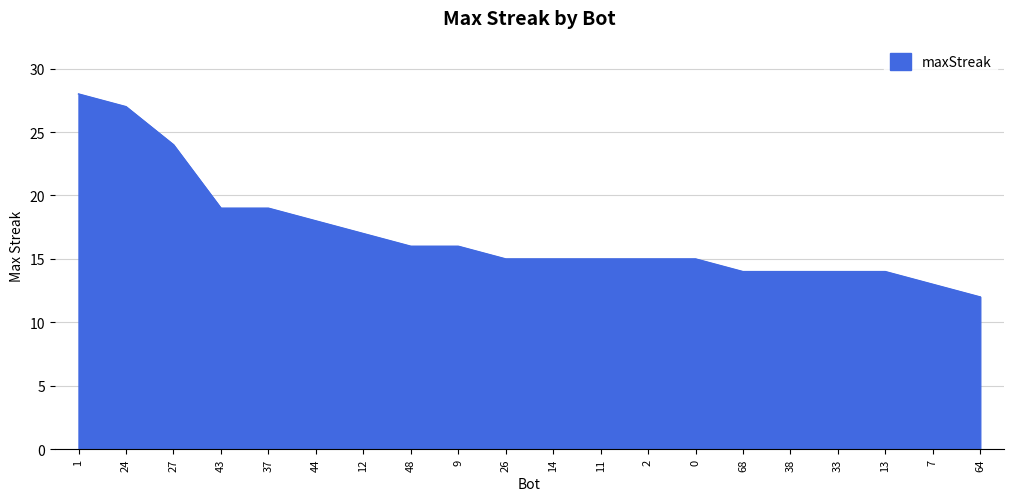

What is the difference between the second highest and second lowest values?

14